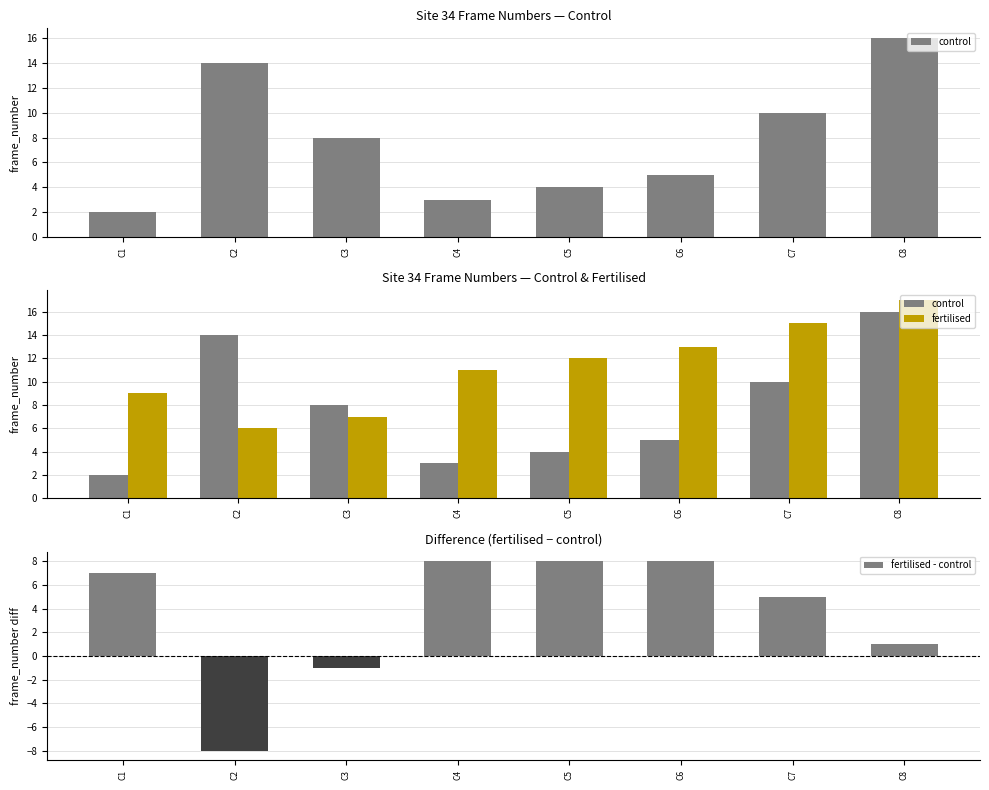

What value does the fertilised series have at C4?

11